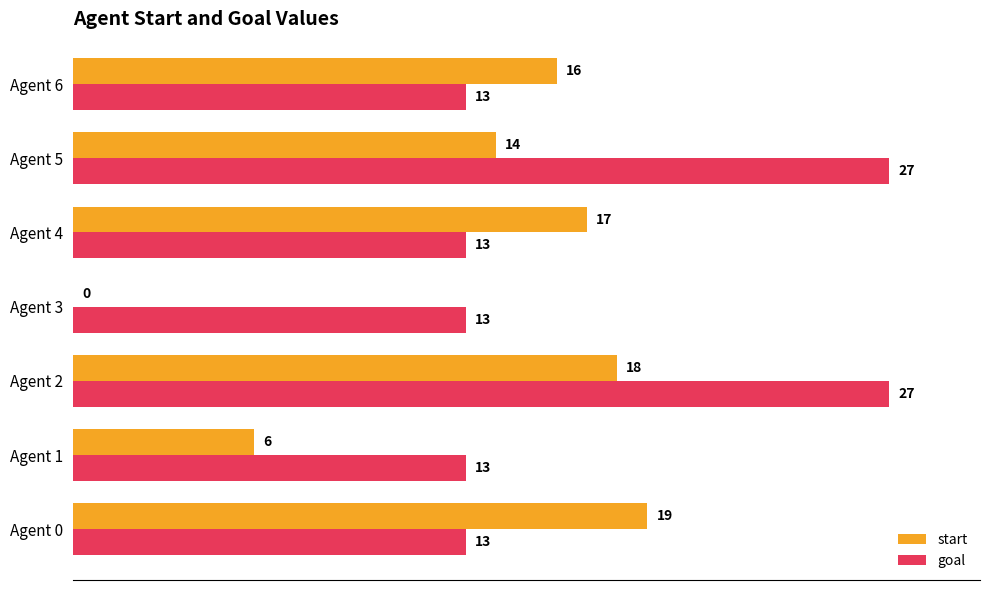

What is the highest value of the goal series?

27